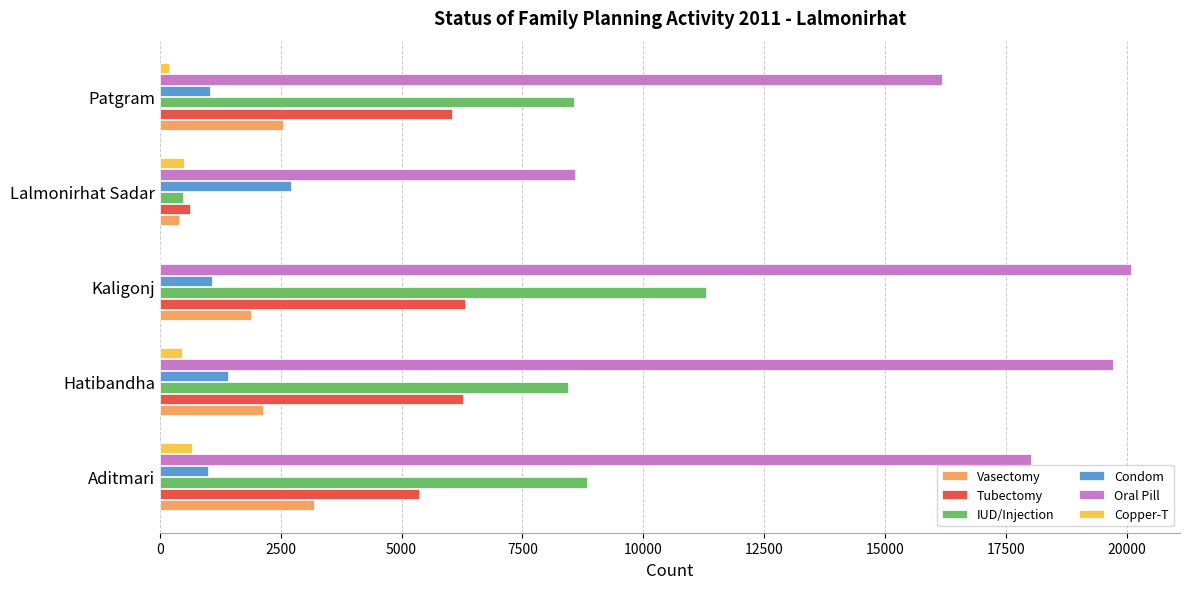

Between Hatibandha and Lalmonirhat Sadar, which series saw the biggest shift?

Oral Pill